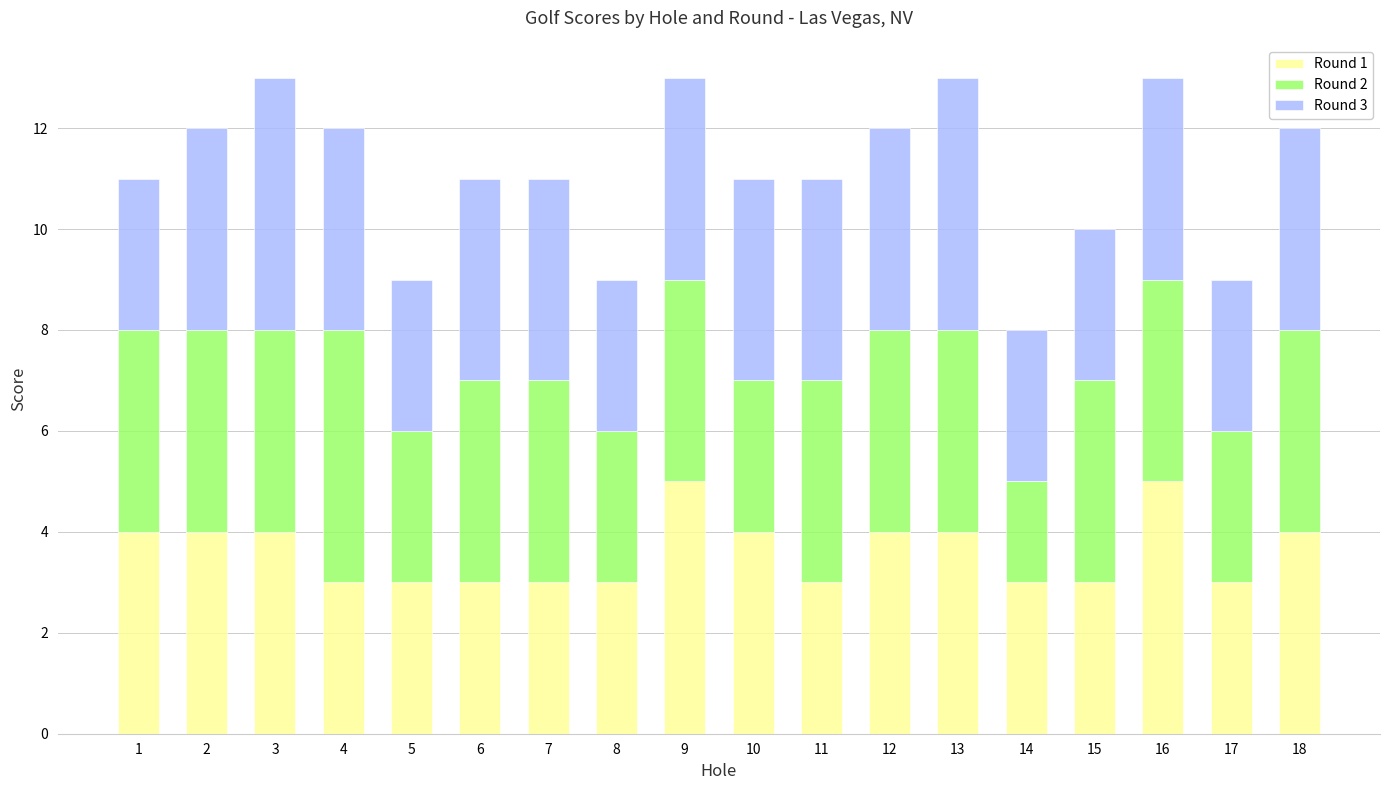

What are all the series names shown in the legend?

Round 1, Round 2, Round 3